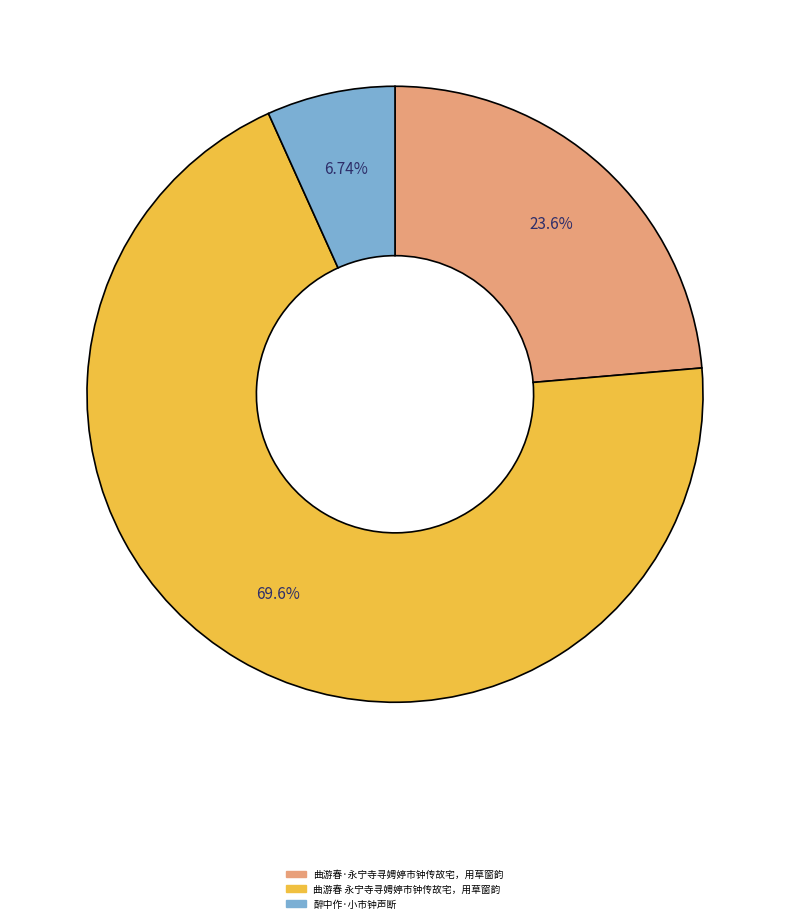

What is the majority slice?

曲游春 永宁寺寻娉婷市钟传故宅，用草窗韵